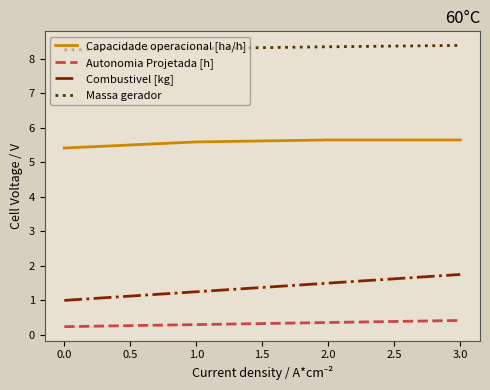

The value of Massa gerador at 3.0 is 8.4. True or false?

True